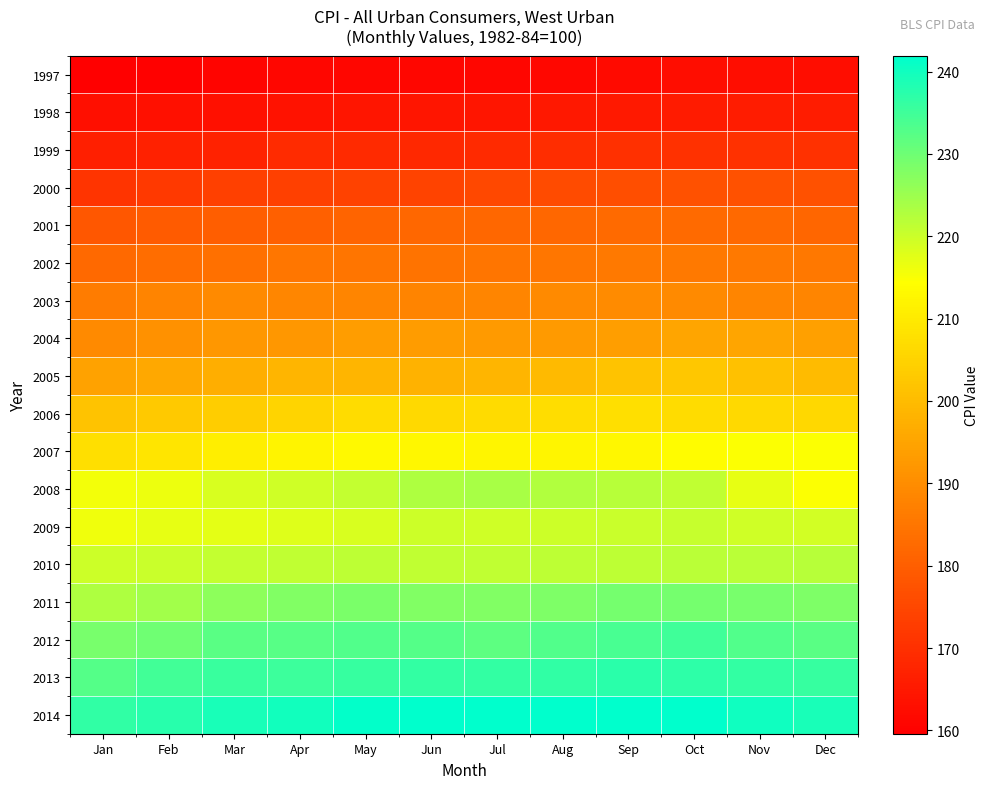

At Feb, list the series in order from largest to smallest.

2014, 2013, 2012, 2011, 2010, 2009, 2008, 2007, 2006, 2005, 2004, 2003, 2002, 2001, 2000, 1999, 1998, 1997